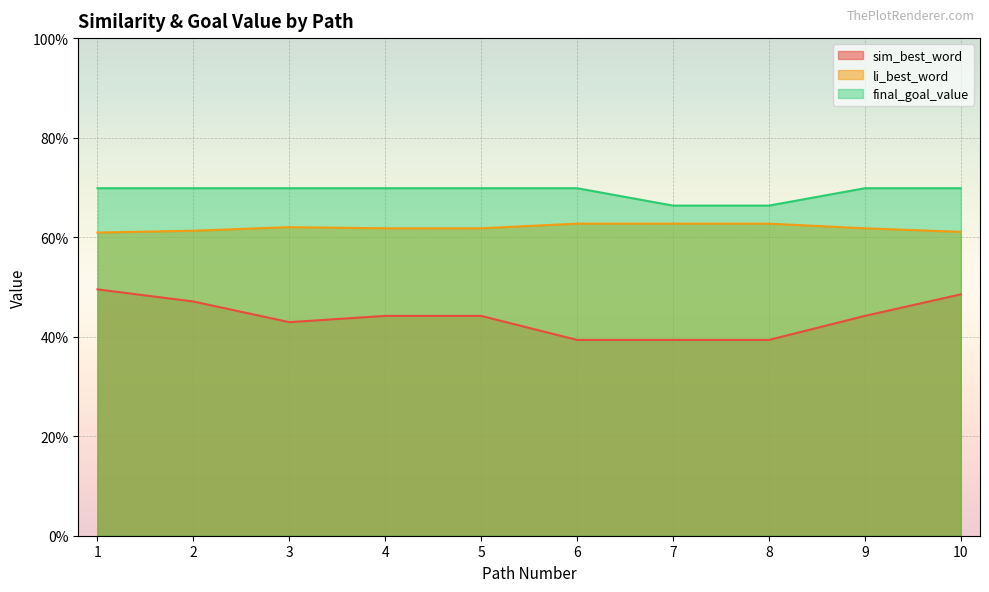

Between 1 and 4, which series saw the biggest shift?

sim_best_word